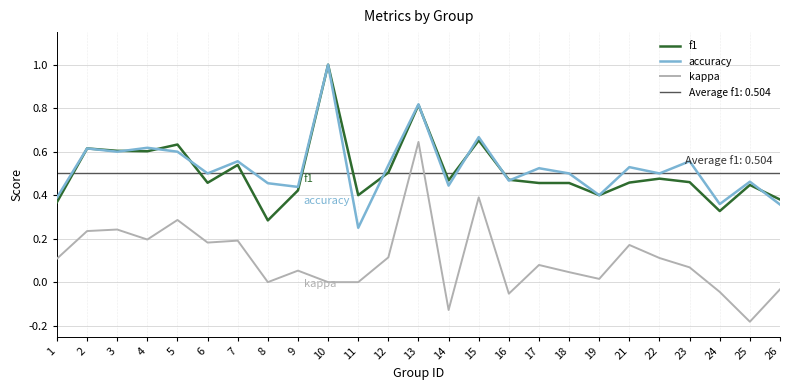

The value of kappa at 10 is -0.4. True or false?

False